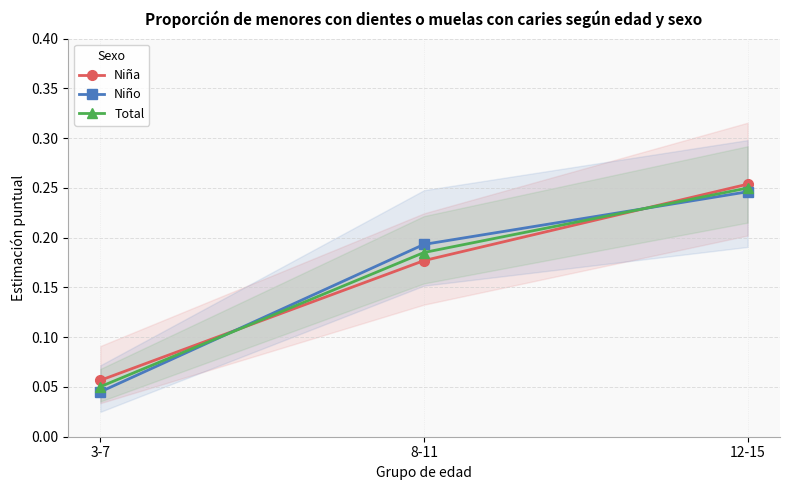

At how many categories does at least one series exceed 0?

3